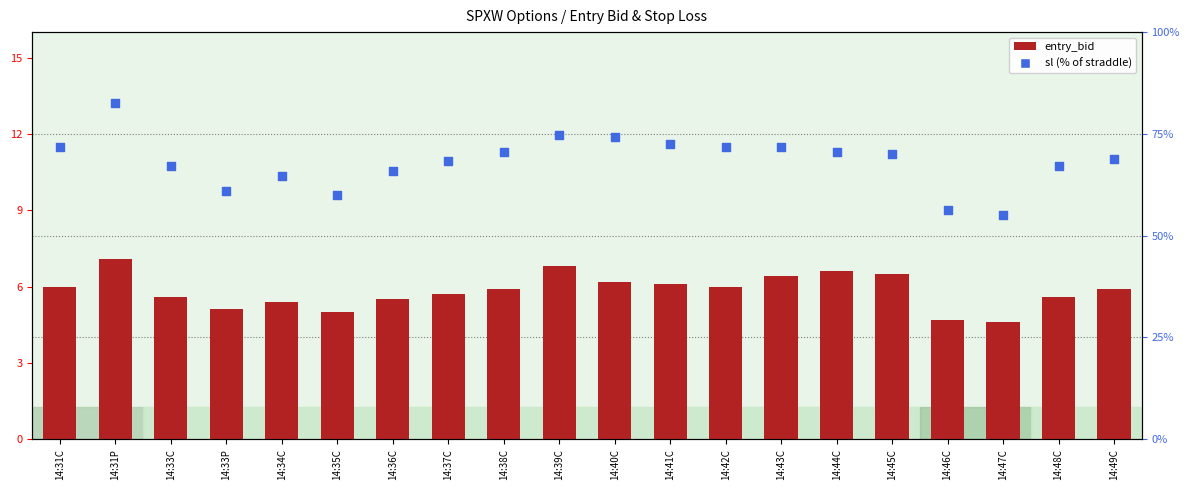

Which series has the largest Y range (max minus min)?

sl (% of straddle)